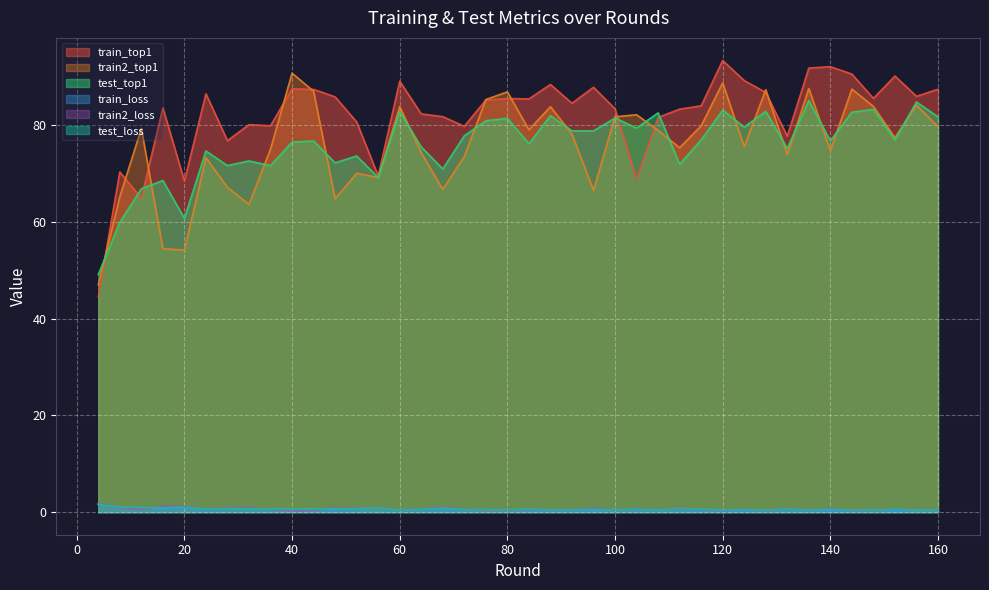

Reading left to right, what are all the values shown in this chart?

train_top1: 44.6	70.4	64.9	83.6	68.5	86.5	76.8	80.2	79.9	87.6	87.4	85.9	80.7	69.6	89.1	82.4	81.8	79.8	85.2	85.6	85.5	88.5	84.6	87.9	83.4	68.9	81.6	83.4	84.0	93.4	89.3	86.8	77.8	91.9	92.1	90.6	85.6	90.2	86.0	87.5
train2_top1: 47.0	65.3	79.3	54.5	54.2	73.3	67.2	63.7	75.1	90.8	87.0	64.9	70.1	69.2	83.9	74.3	66.8	73.6	85.4	86.9	79.1	83.9	78.2	66.6	81.8	82.2	79.0	75.4	79.9	88.8	75.6	87.4	74.0	87.6	74.8	87.5	83.9	77.4	84.2	79.7
test_top1: 49.2	60.0	66.9	68.6	60.8	74.7	71.7	72.7	71.7	76.6	76.8	72.3	73.7	69.2	82.9	75.5	71.0	77.8	81.0	81.5	76.2	82.0	78.9	78.9	81.5	79.4	82.6	72.0	77.0	83.2	79.7	82.9	75.2	85.1	76.8	82.7	83.3	77.0	84.8	81.8
train_loss: 1.7	0.8	1.0	0.5	0.8	0.4	0.6	0.5	0.5	0.4	0.4	0.4	0.5	0.9	0.3	0.4	0.4	0.5	0.4	0.4	0.4	0.3	0.4	0.3	0.4	0.8	0.5	0.4	0.3	0.2	0.3	0.3	0.6	0.2	0.2	0.2	0.4	0.3	0.4	0.3
train2_loss: 1.8	0.9	0.6	1.3	1.2	0.7	0.9	0.9	0.6	0.3	0.4	0.9	0.8	0.9	0.5	0.6	1.0	0.6	0.4	0.4	0.6	0.4	0.6	0.8	0.5	0.5	0.6	0.7	0.5	0.3	0.6	0.4	0.7	0.4	0.7	0.3	0.4	0.6	0.4	0.5
test_loss: 1.6	1.1	1.0	0.9	1.0	0.7	0.7	0.7	0.7	0.6	0.7	0.7	0.7	0.9	0.5	0.6	0.8	0.6	0.5	0.5	0.7	0.5	0.5	0.6	0.5	0.5	0.5	0.8	0.6	0.5	0.6	0.5	0.7	0.4	0.6	0.4	0.4	0.6	0.4	0.5